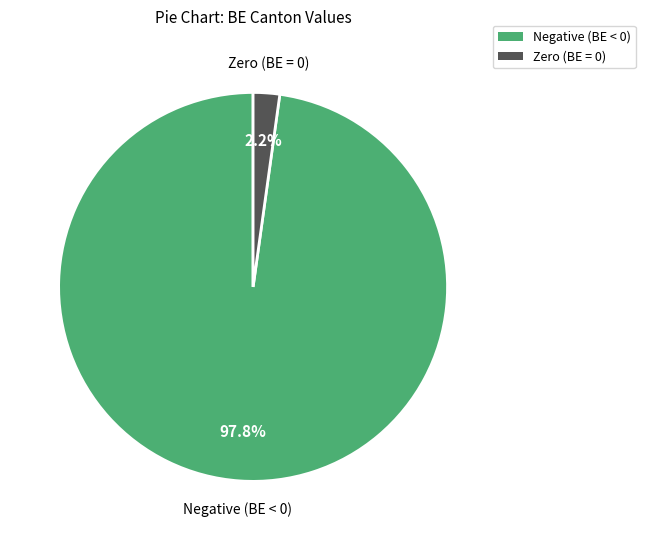

To the nearest percent, what is the average slice percentage?

50%